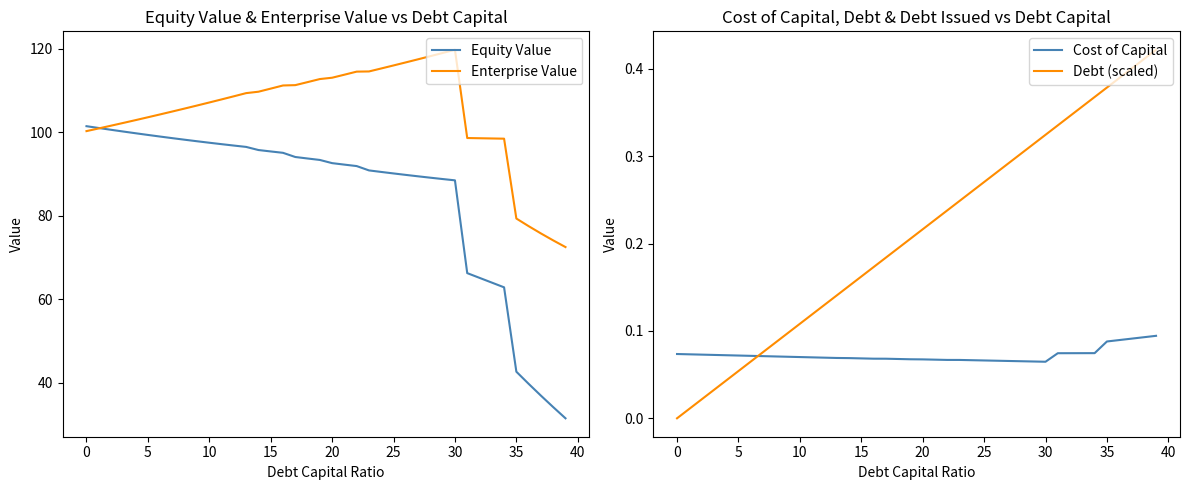

Is this an area chart (filled region under the line)?

No